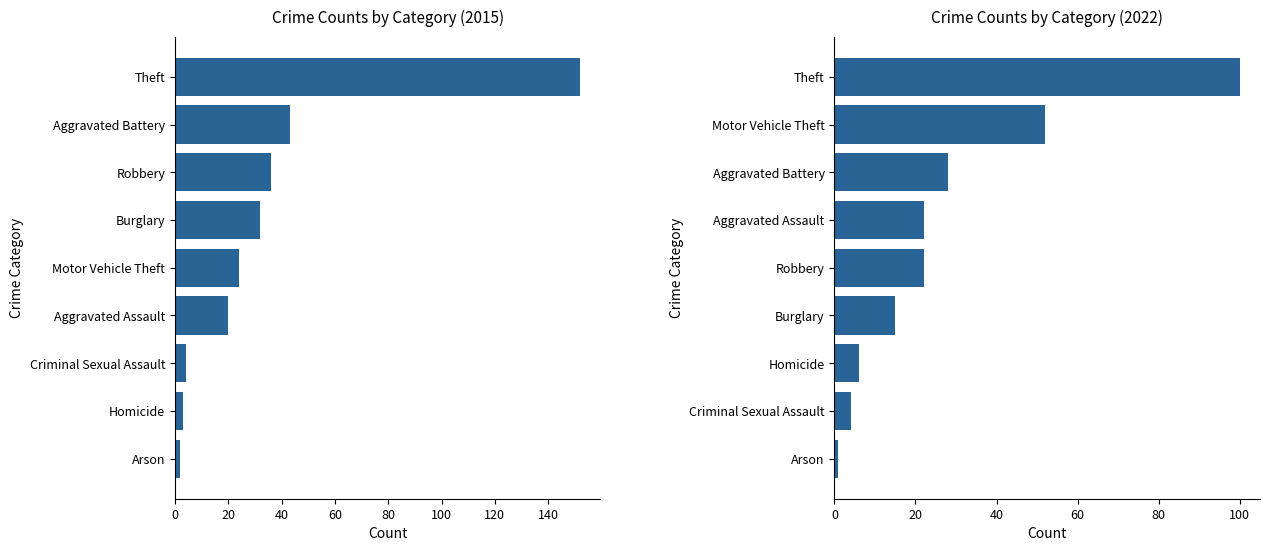

Which series has the largest total across all categories?

2015